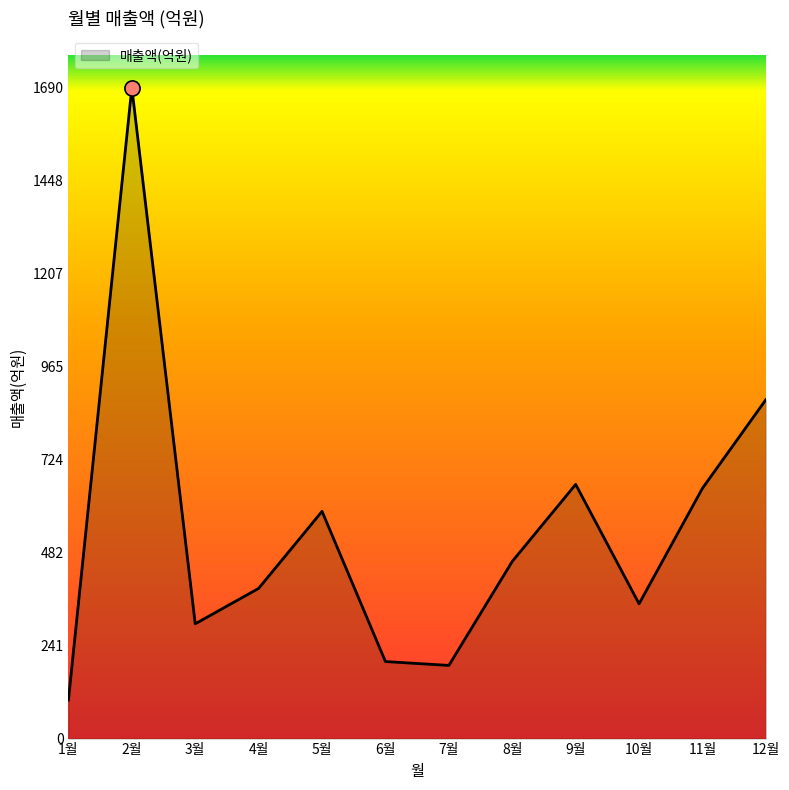

Between 4월 and 2월, which is larger?

2월